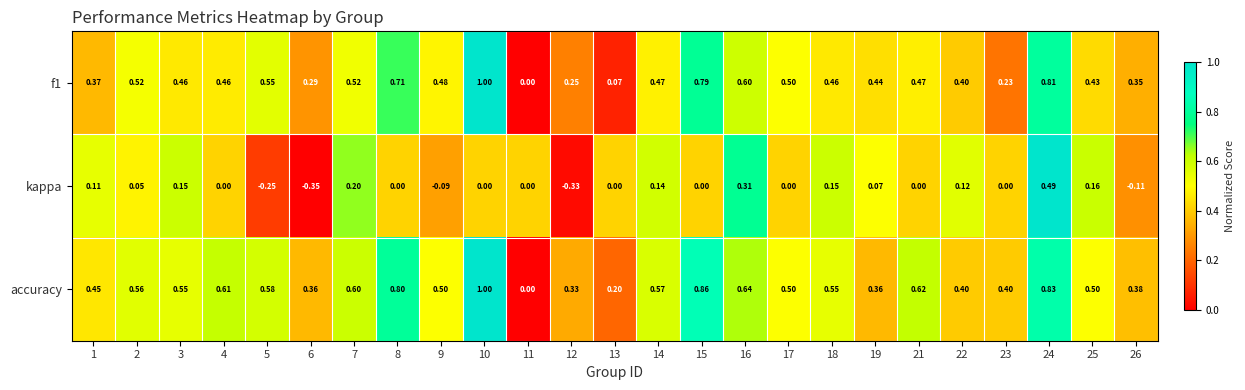

Which series has the largest total across all categories?

accuracy